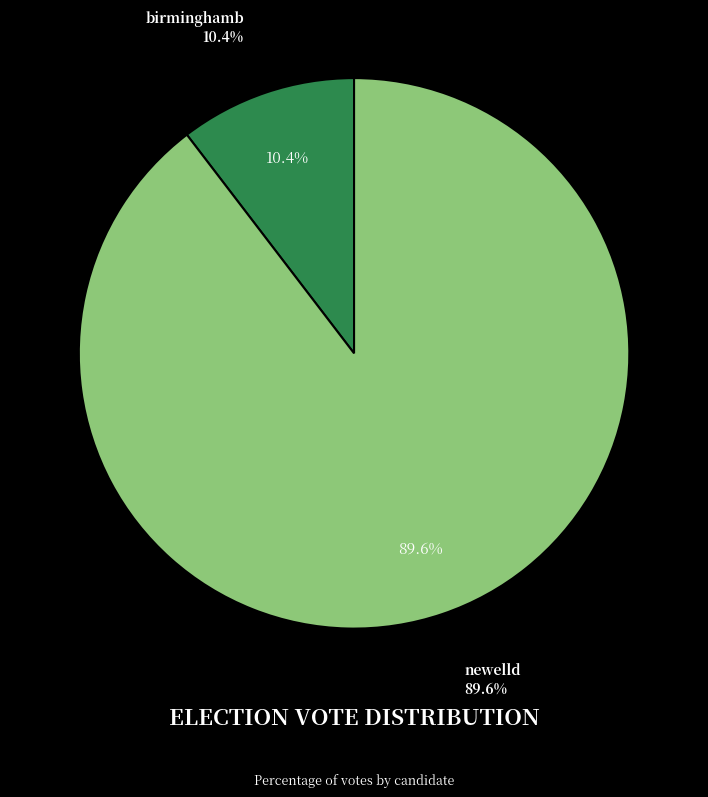

True or false: newelld accounts for 90% of the total.

True